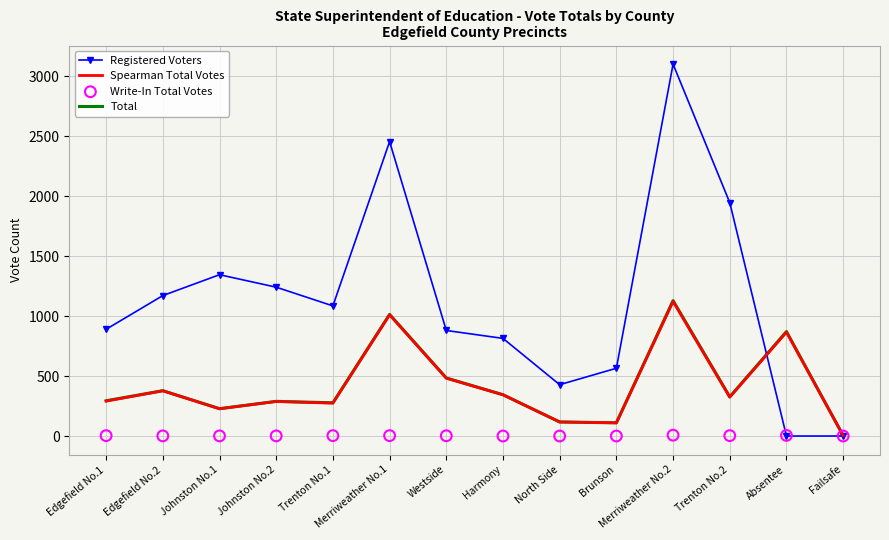

Which series reaches the minimum Y coordinate?

Registered Voters